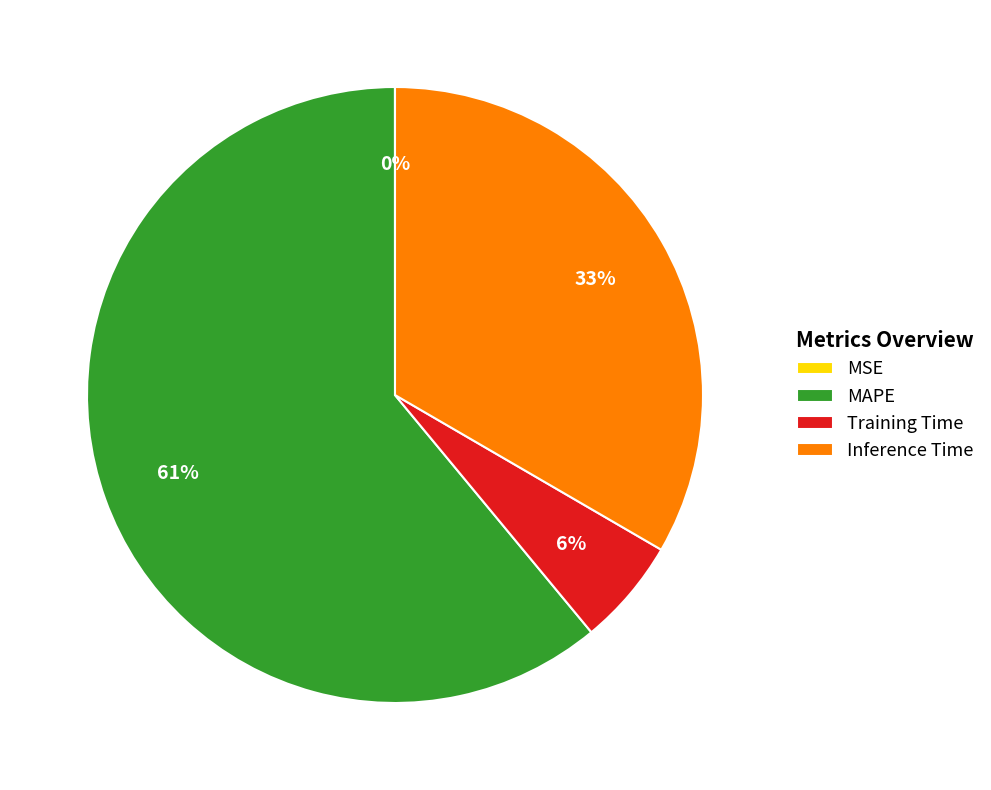

Which category has the biggest portion of the pie?

MAPE